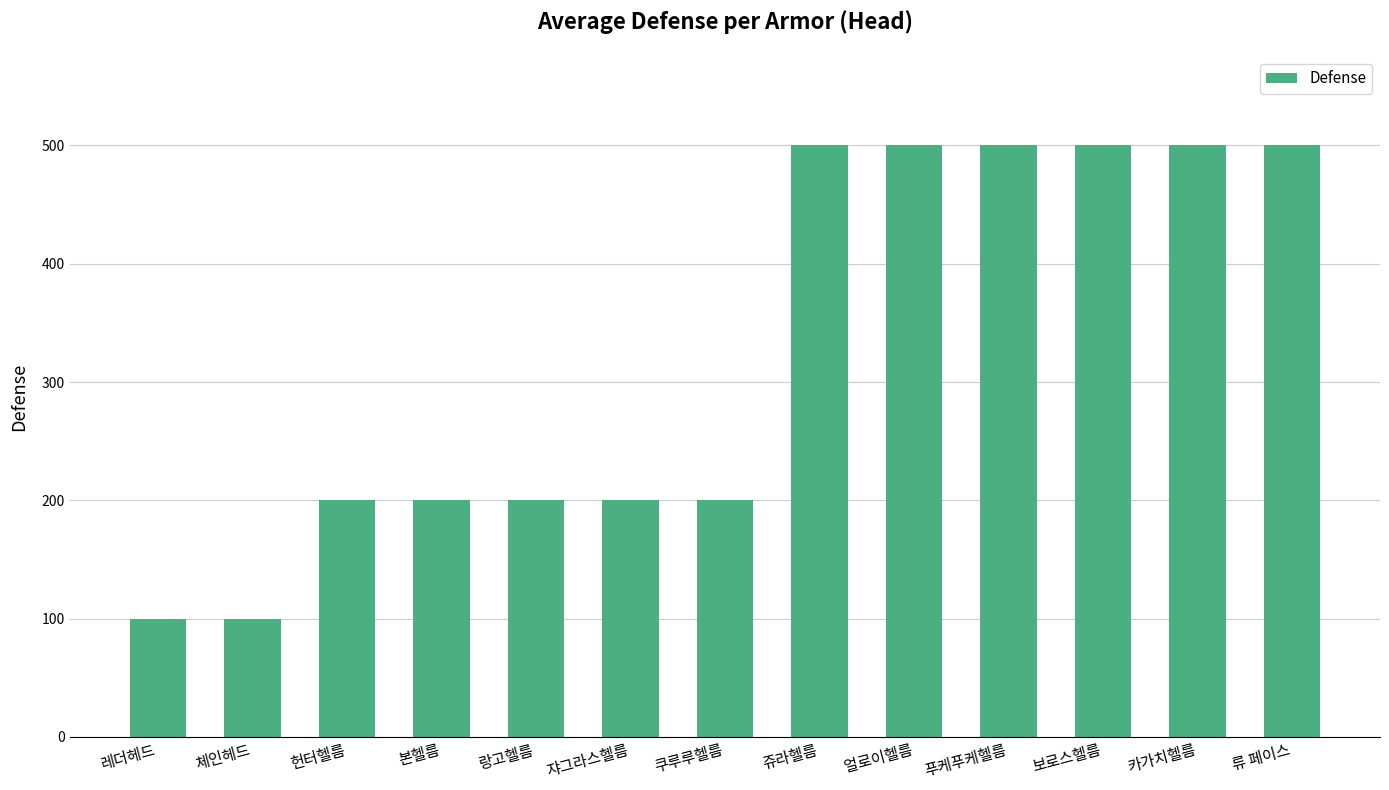

Are the bars horizontal?

No